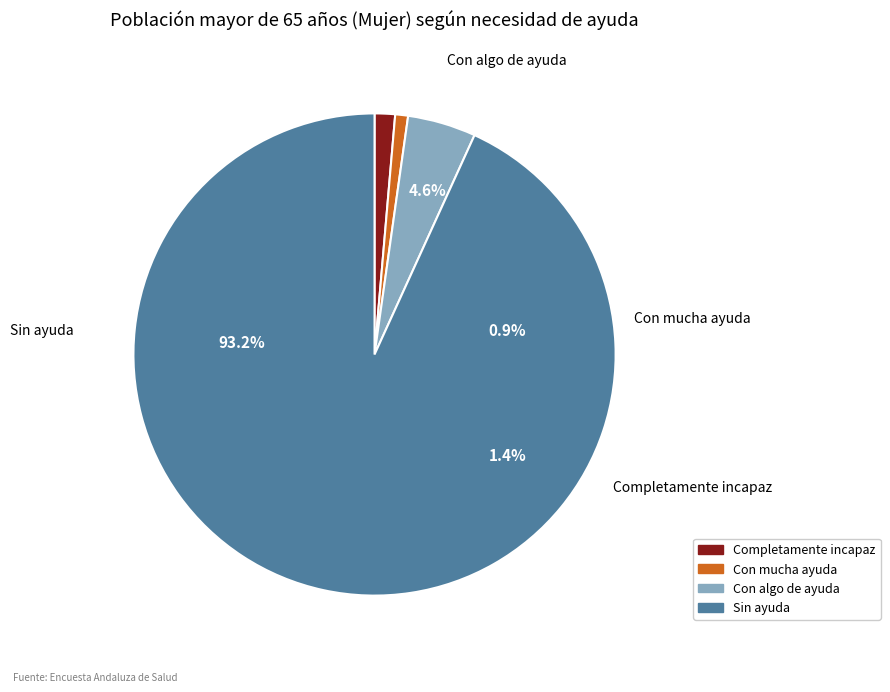

To the nearest percent, what percentage of the pie is Sin ayuda?

93%